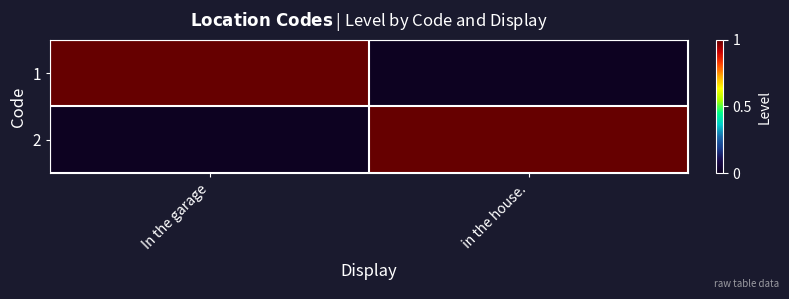

At how many categories does at least one series exceed 0?

2